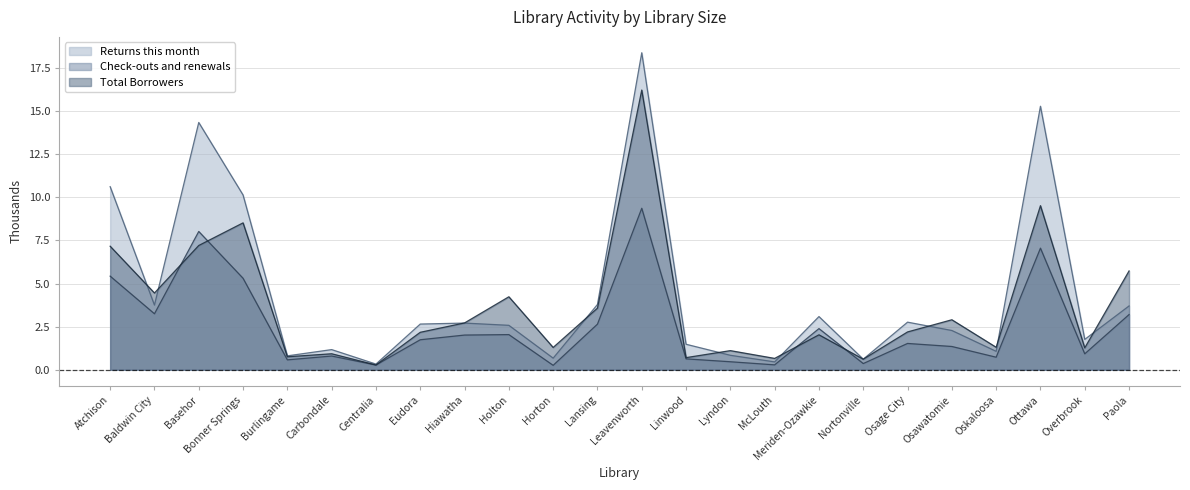

What is the difference between the highest and lowest values at Hiawatha?

0.7